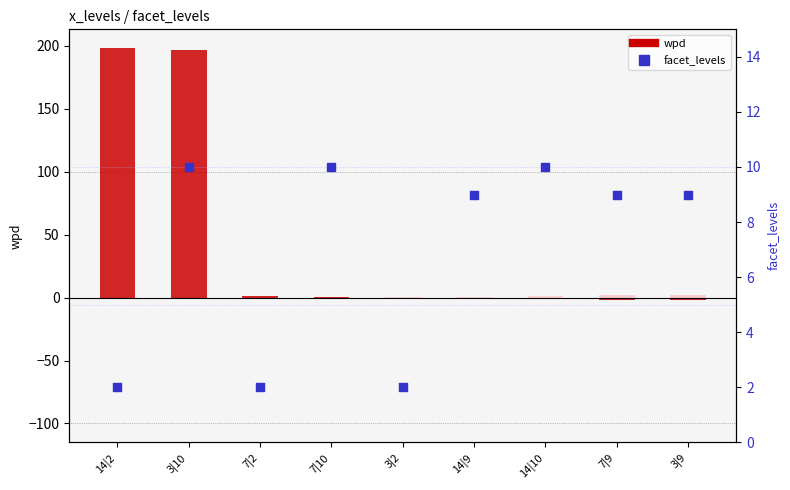

Which series reaches the maximum Y coordinate?

wpd